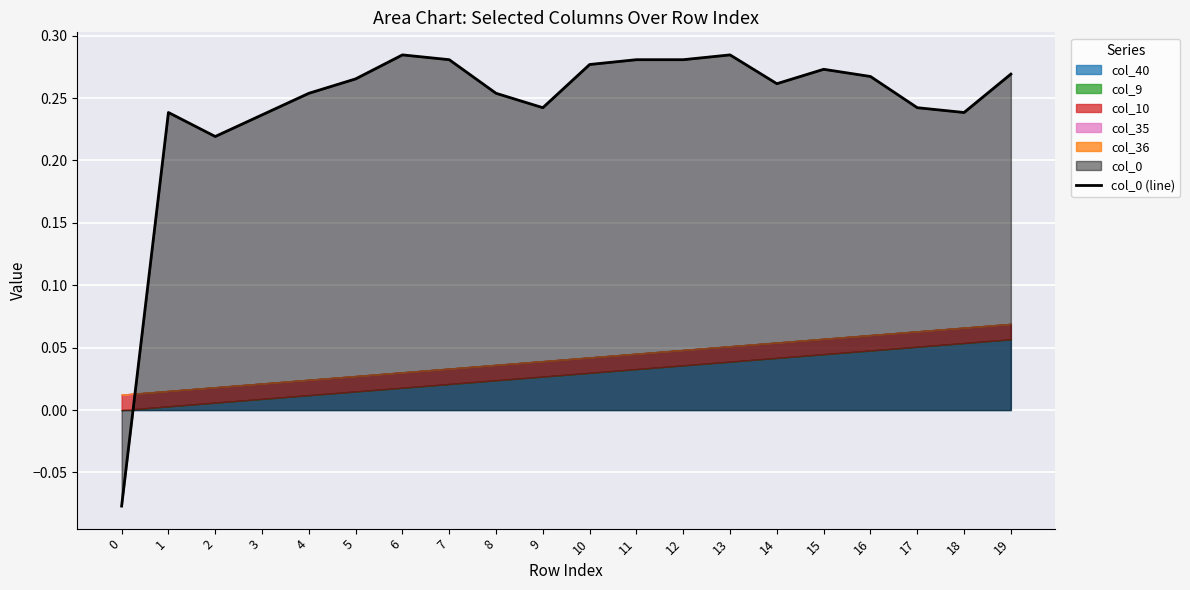

Reading left to right, list all the values displayed in this chart.

0=-0.1	1=0.2	2=0.2	3=0.2	4=0.3	5=0.3	6=0.3	7=0.3	8=0.3	9=0.2	10=0.3	11=0.3	12=0.3	13=0.3	14=0.3	15=0.3	16=0.3	17=0.2	18=0.2	19=0.3